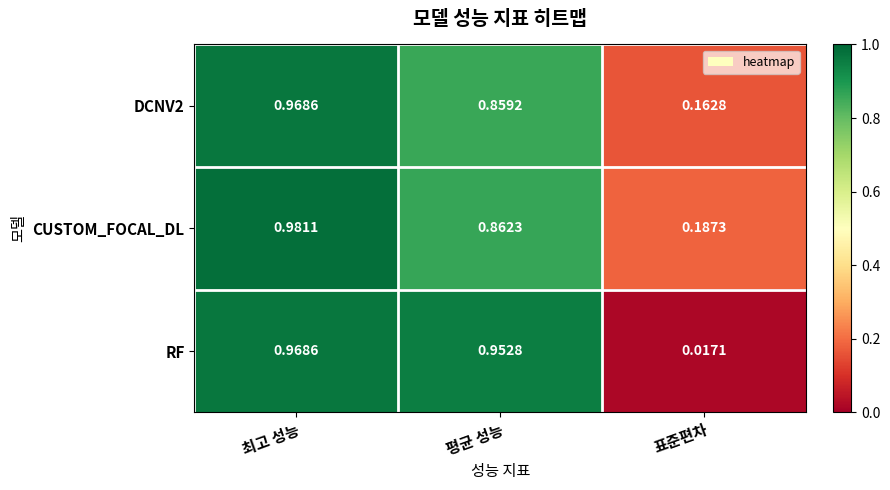

At which category is the sum across all series the highest?

최고 성능